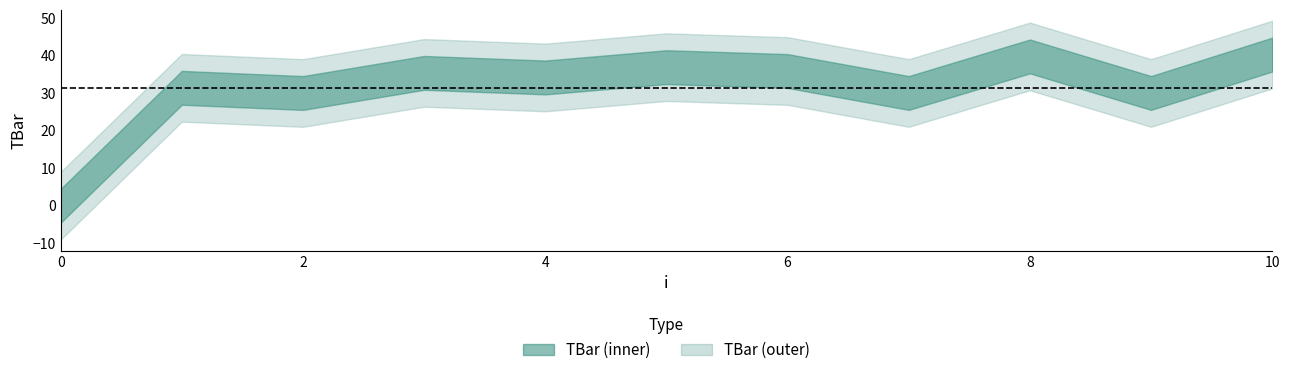

List the labels in order of value, largest first.

10, 8, 5, 6, 3, 4, 1, 2, 7, 9, 0